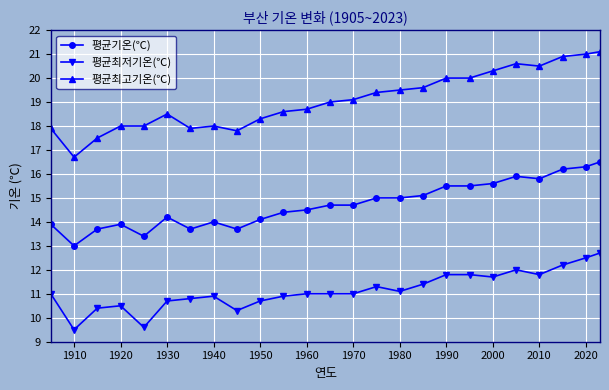

What is the value of the 평균최고기온(℃) point at the 2nd from the left?

16.7